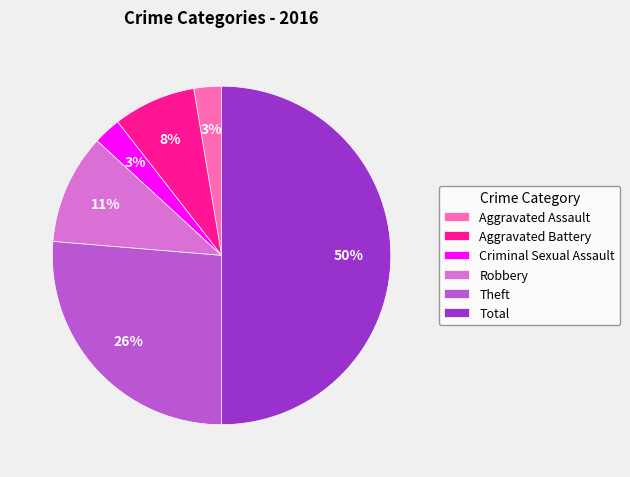

The Criminal Sexual Assault slice represents 3% of the pie. True or false?

True